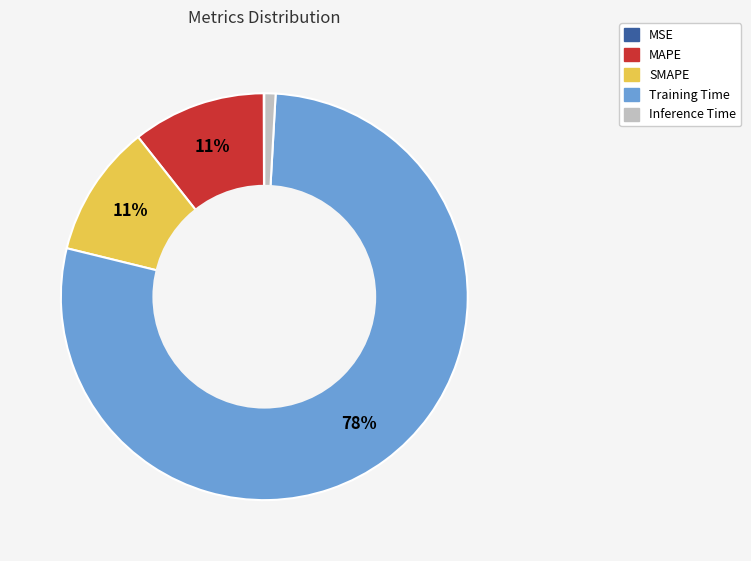

Which has a higher value, Inference Time or MAPE?

MAPE